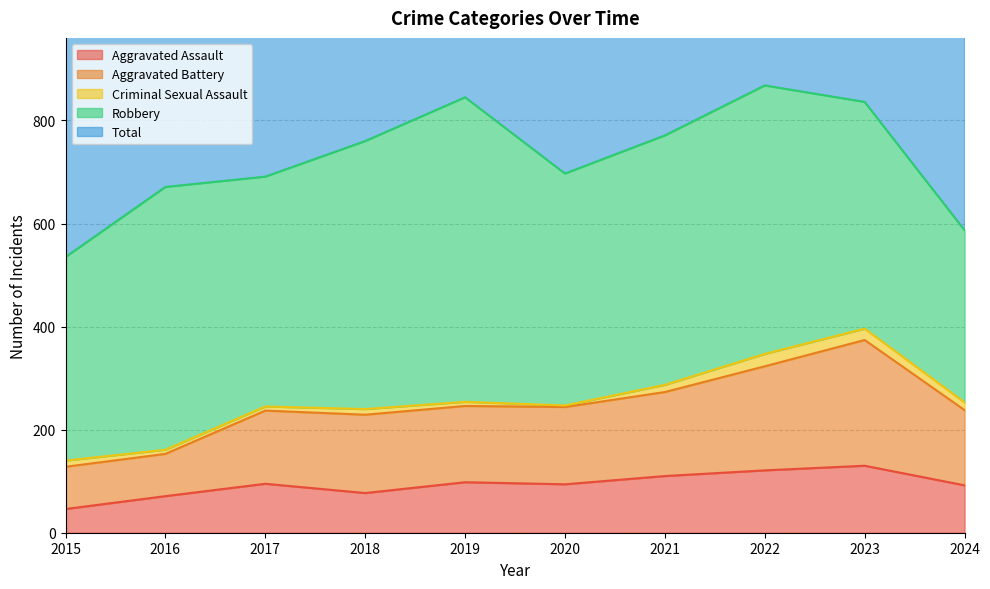

At which label does Aggravated Assault reach its minimum?

2015